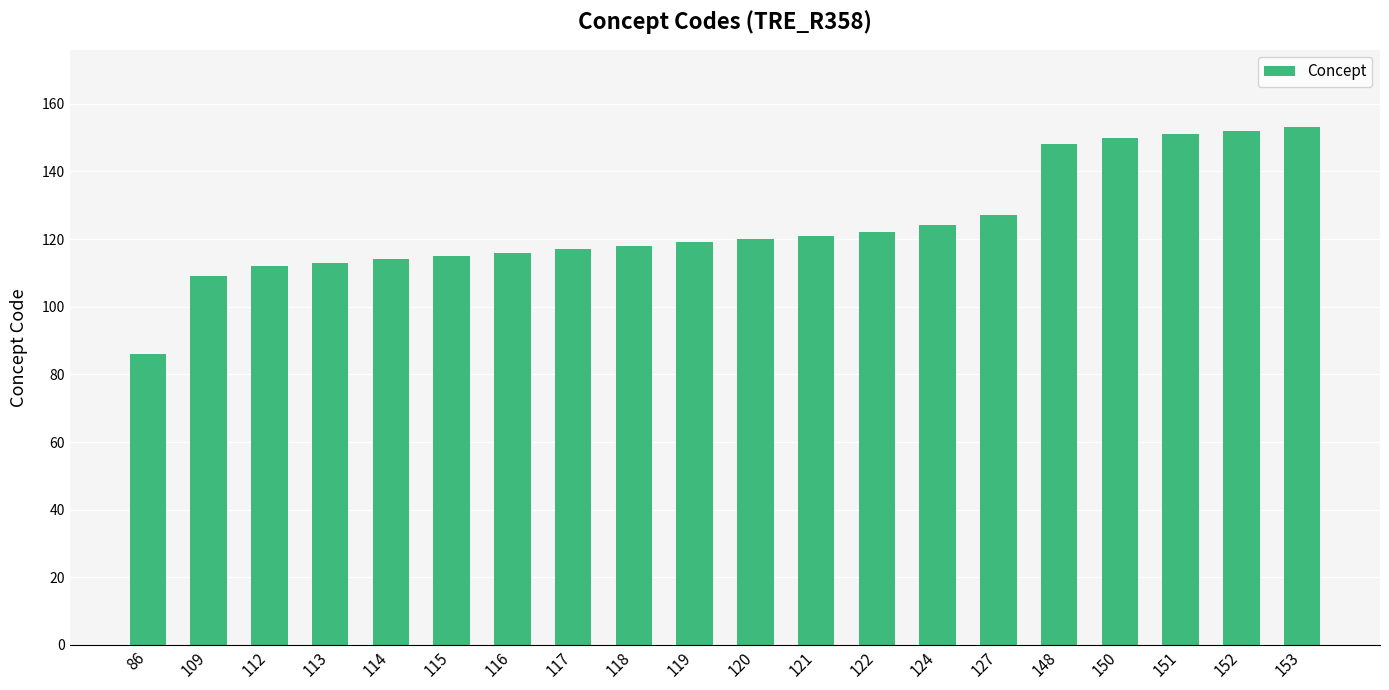

Which label corresponds to the smallest value in the chart?

86